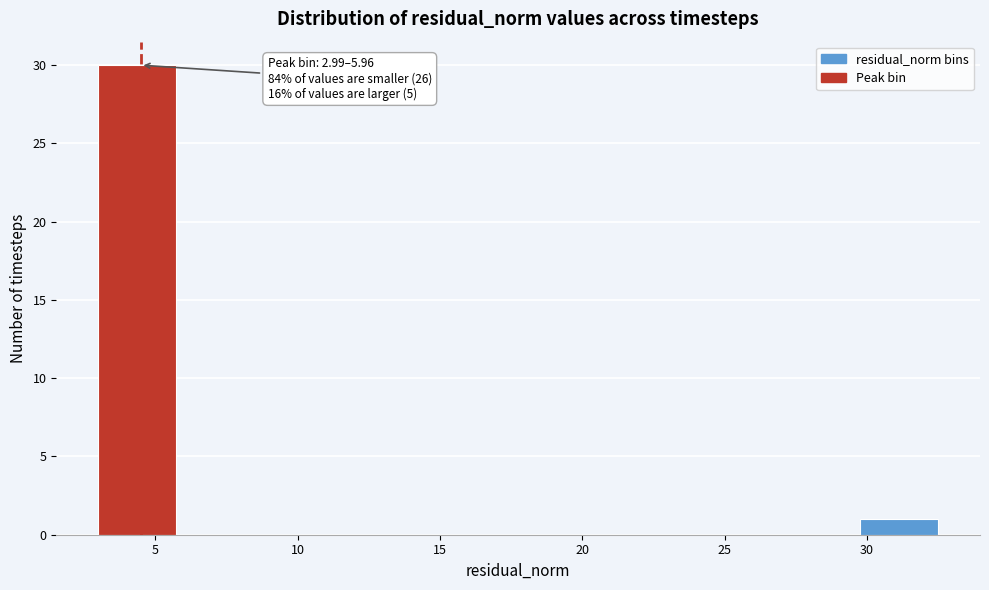

Over which range of the x-axis is the bar tallest?

3.0 to 6.0